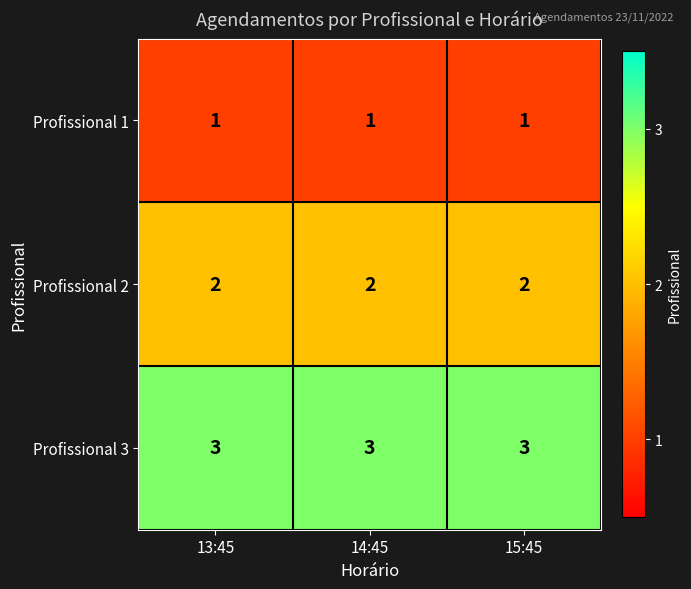

What is the approximate value of Profissional 3 at 15:45?

3